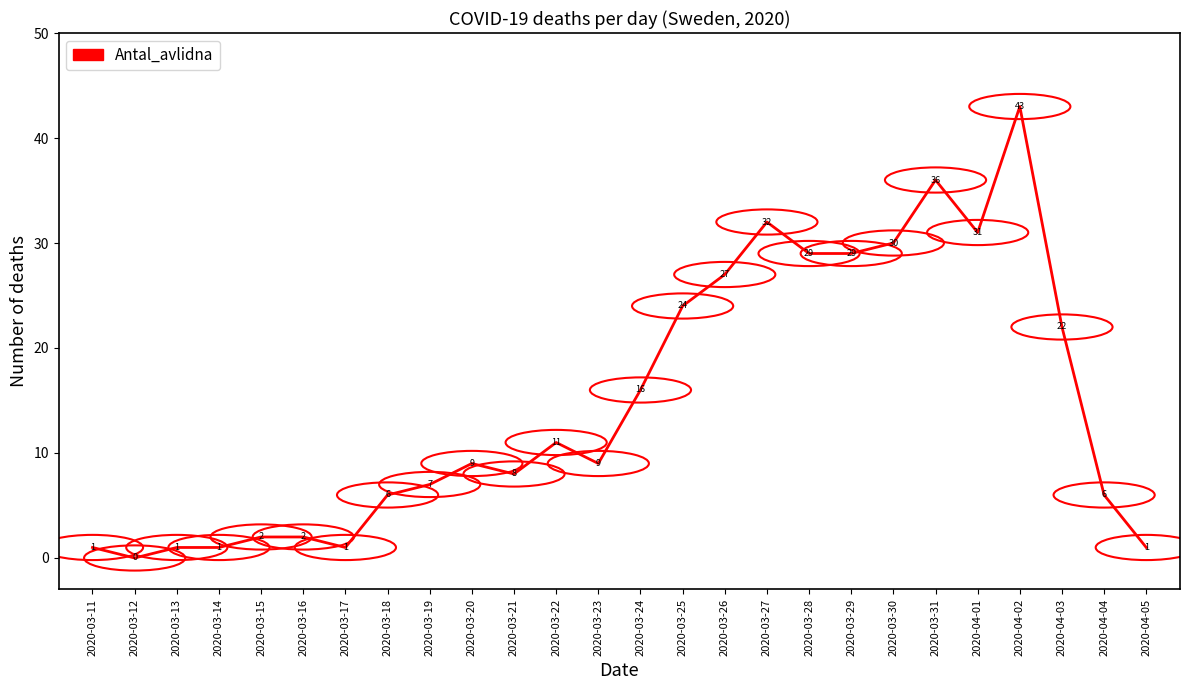

The chart shows a value of 6 at 2020-04-04. True or false?

True